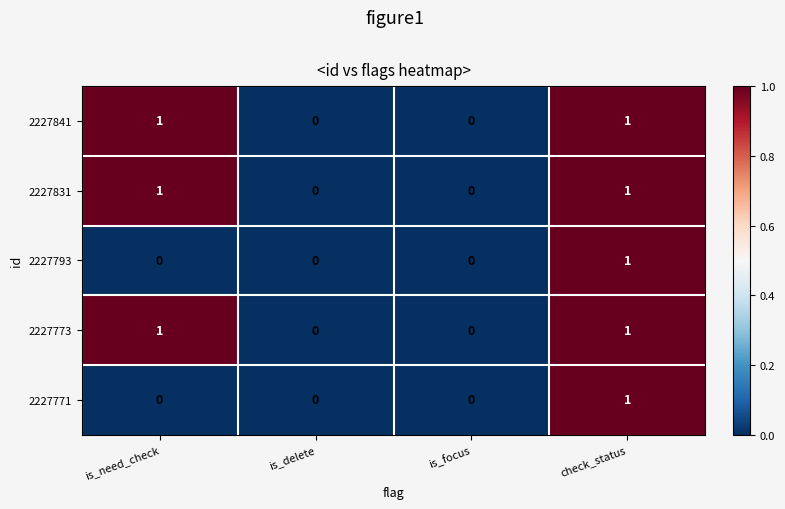

Is it true that 2227793 equals 0 at is_delete?

True